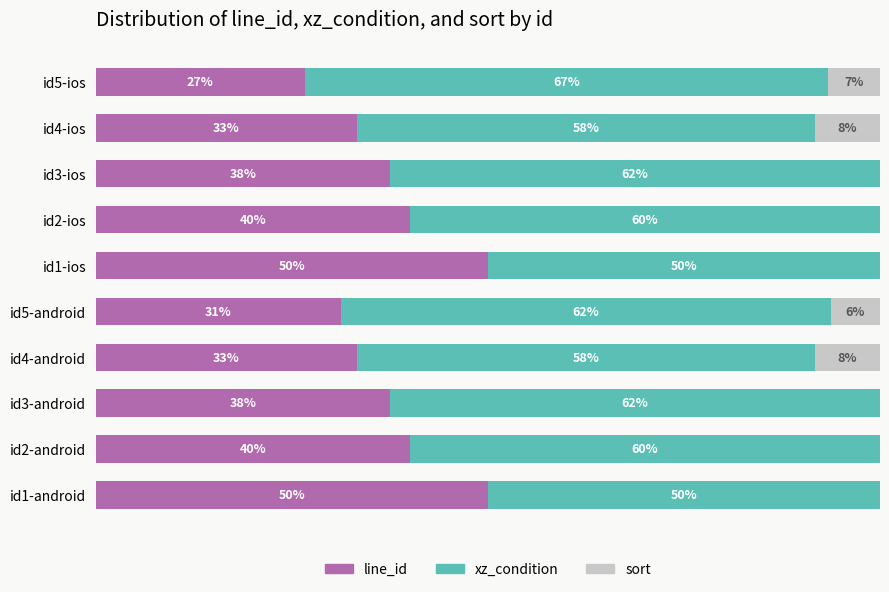

What are all the series names shown in the legend?

line_id, xz_condition, sort